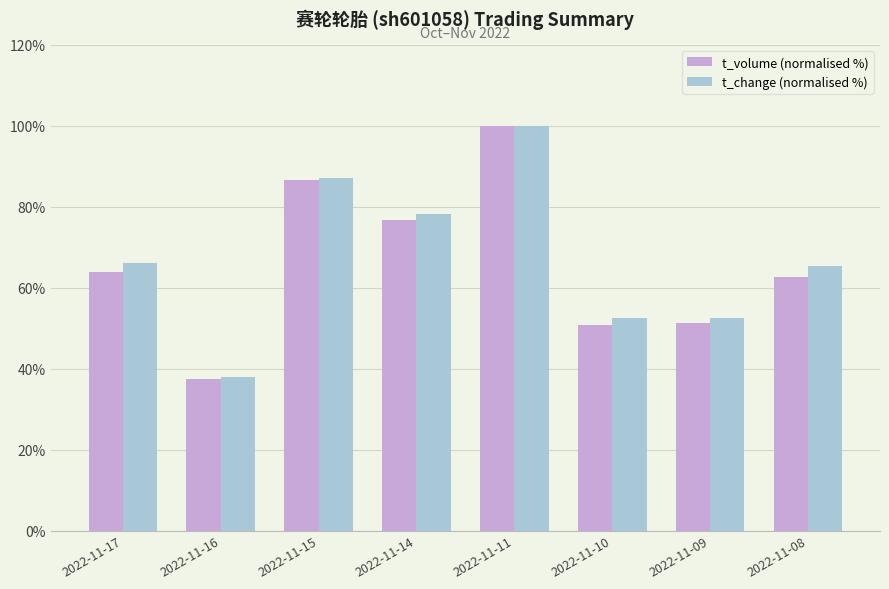

How many bars are there in each group?

2